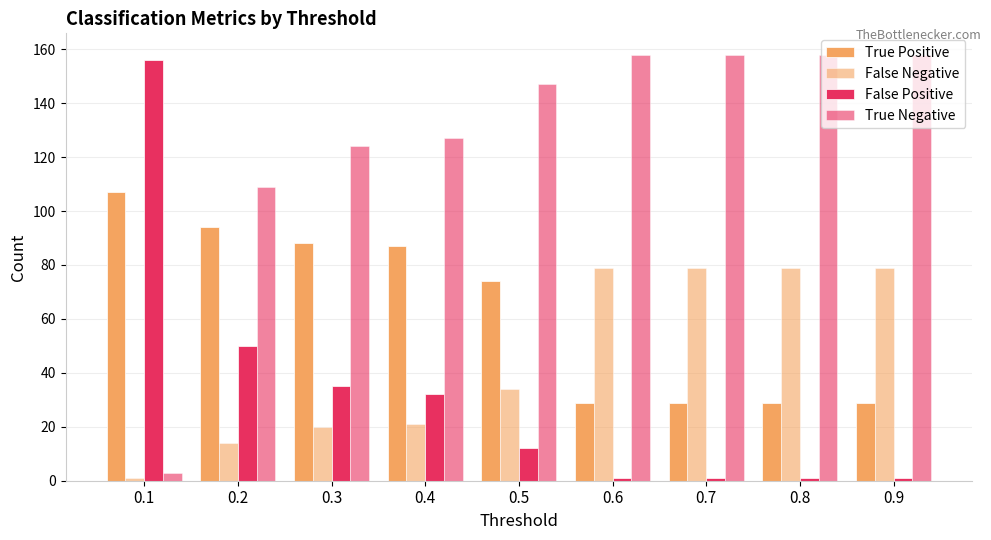

What is the difference between the second highest and second lowest values in the True Positive series?

65